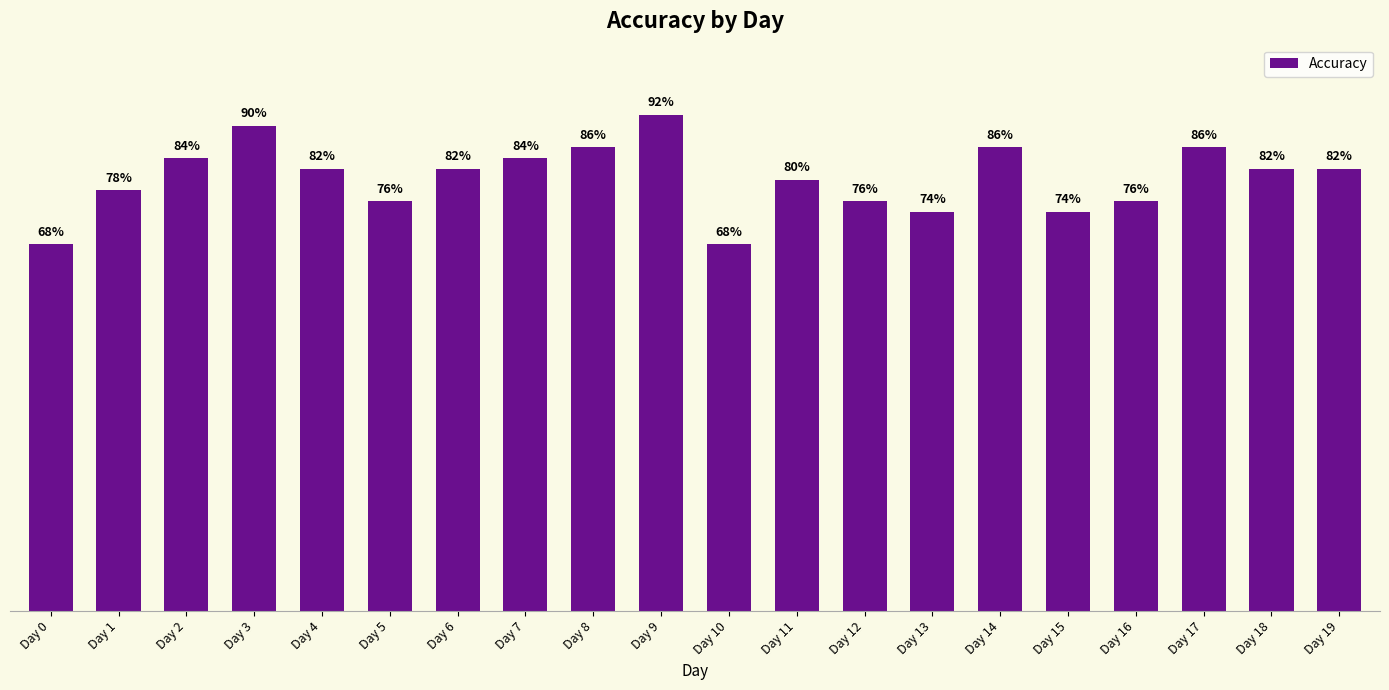

Rank the categories by value from highest to lowest.

Day 9, Day 3, Day 8, Day 14, Day 17, Day 2, Day 7, Day 4, Day 6, Day 18, Day 19, Day 11, Day 1, Day 5, Day 12, Day 16, Day 13, Day 15, Day 0, Day 10